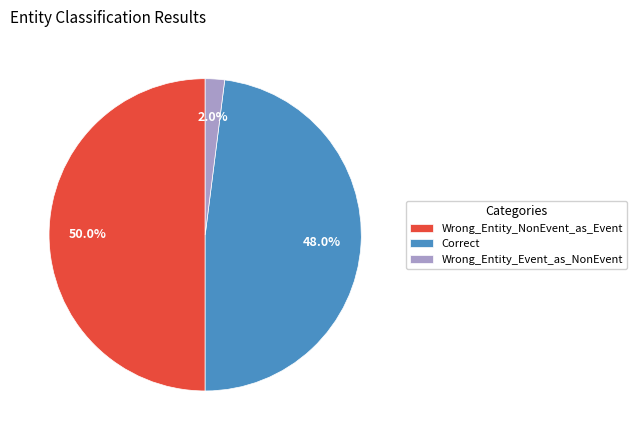

What is the ratio of the value at Correct to the value at Wrong_Entity_Event_as_NonEvent?

24.0